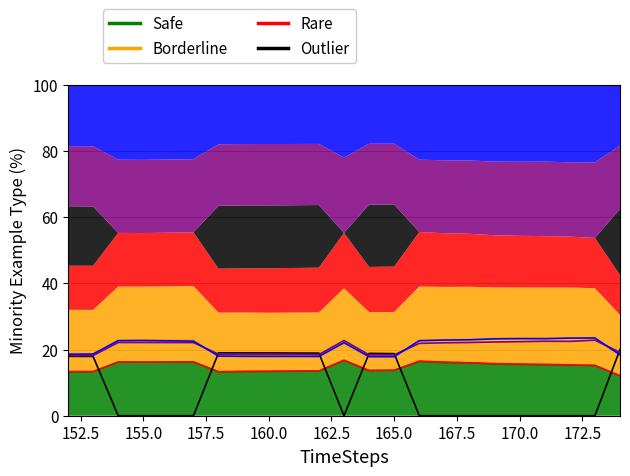

The value of Borderline at 165.0 is 17.6. True or false?

True